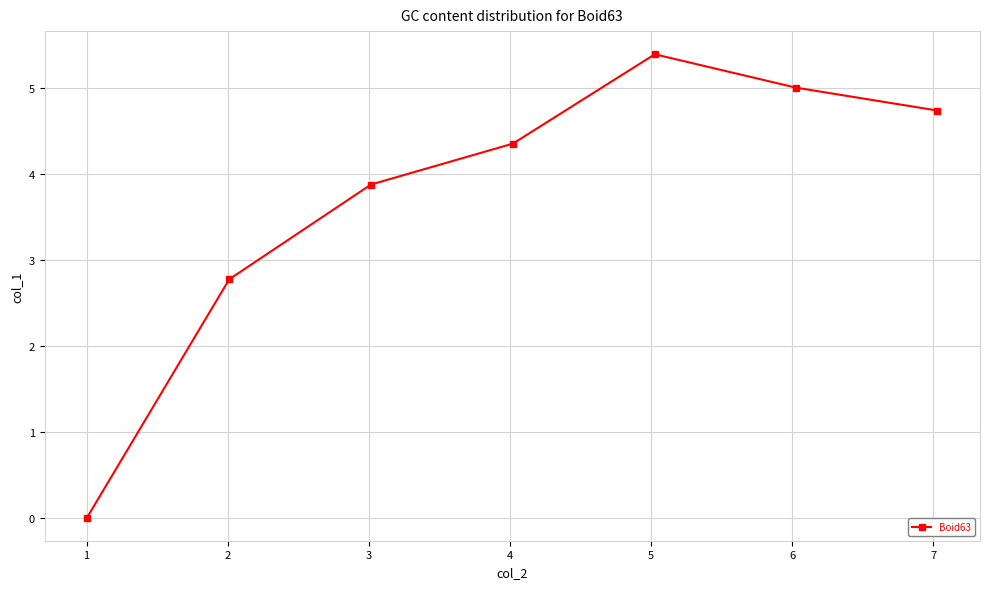

True or false: there are more than 1 points higher than both neighbors.

False